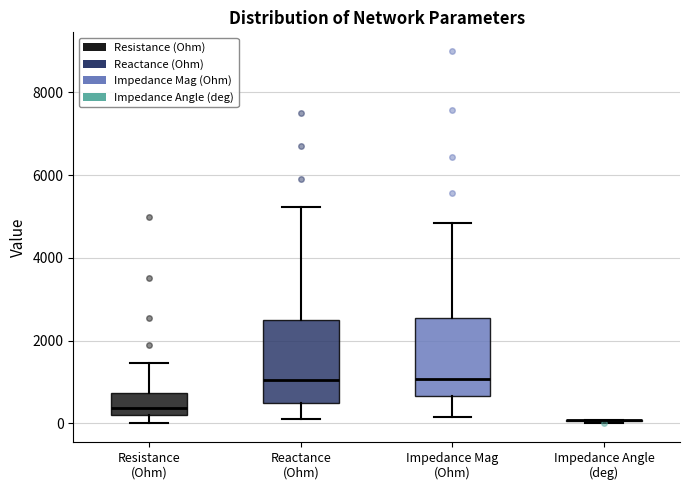

Where does the lower whisker of the box for Reactance (Ohm) end on the y-axis? The values are not printed on the chart, so give them approximately, as read against the axis.

200